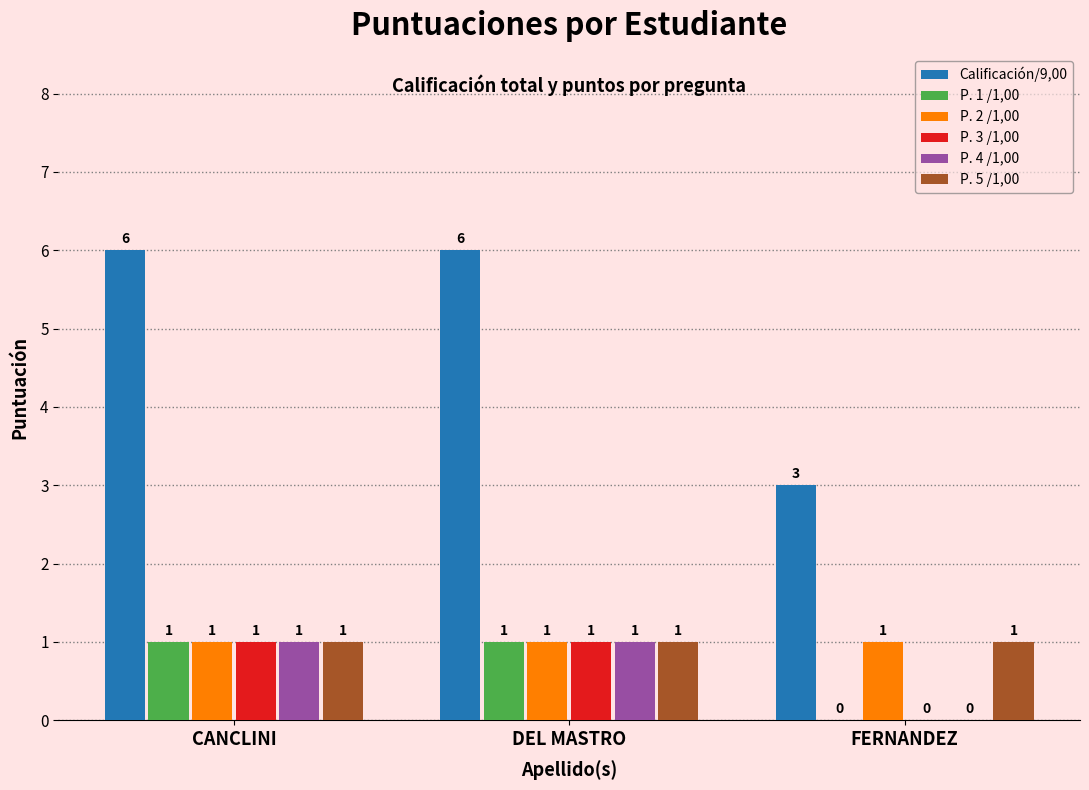

Is it true that Calificación/9,00 equals 3 at FERNANDEZ?

True